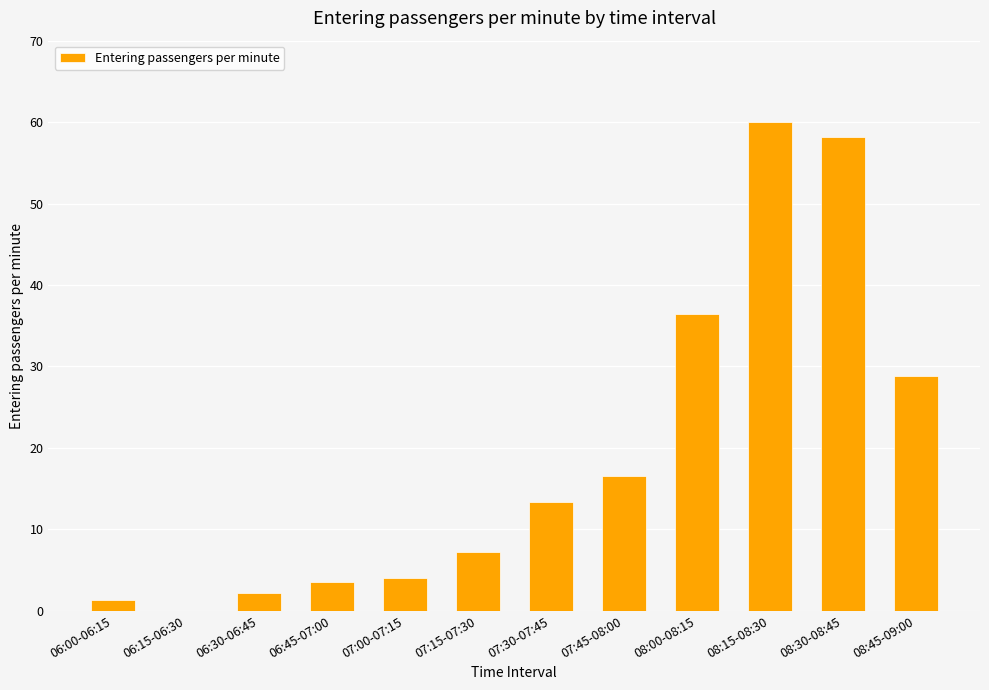

What is the sum of the values at 06:30-06:45 and 07:45-08:00?

18.7